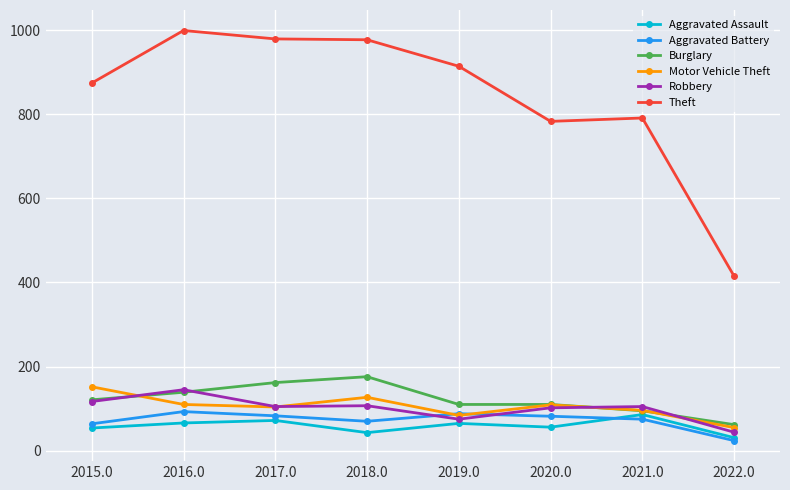

At how many categories does at least one series exceed 510?

7